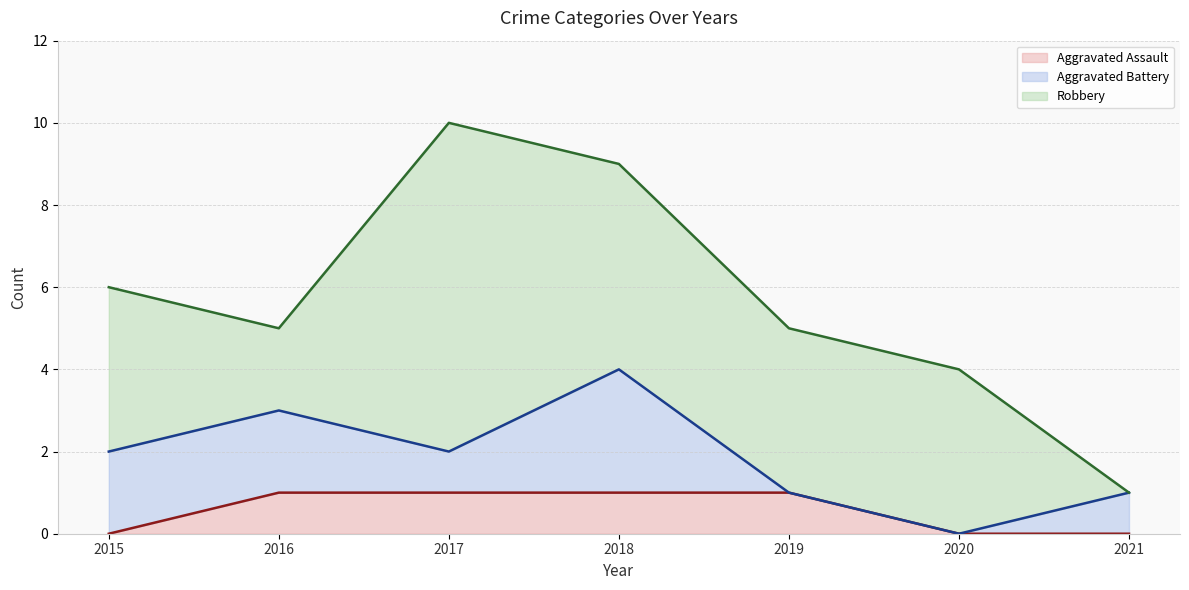

Which series has the widest spread of values?

Robbery (line)